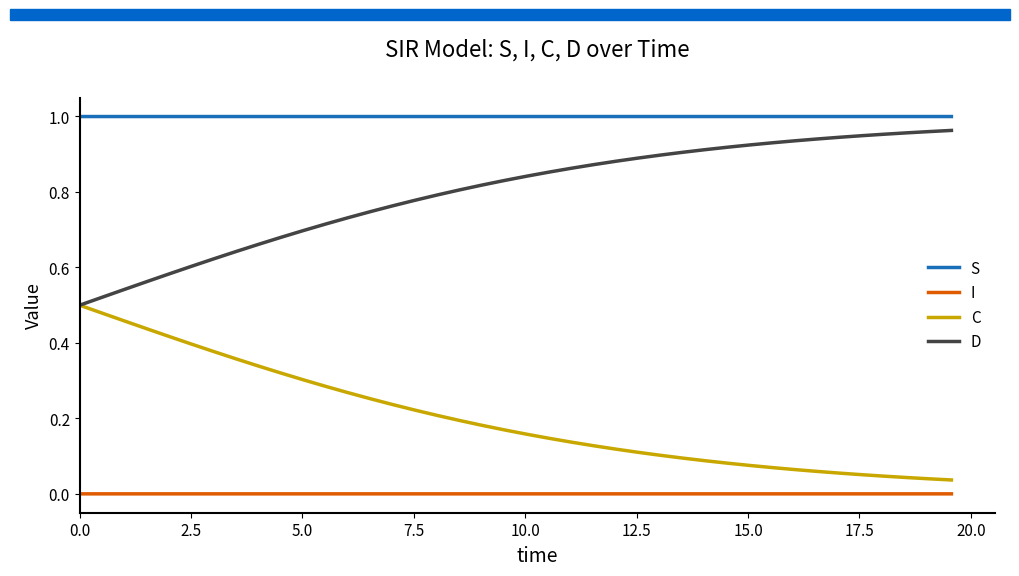

List the series in order of their overall mean, lowest first.

I, C, D, S